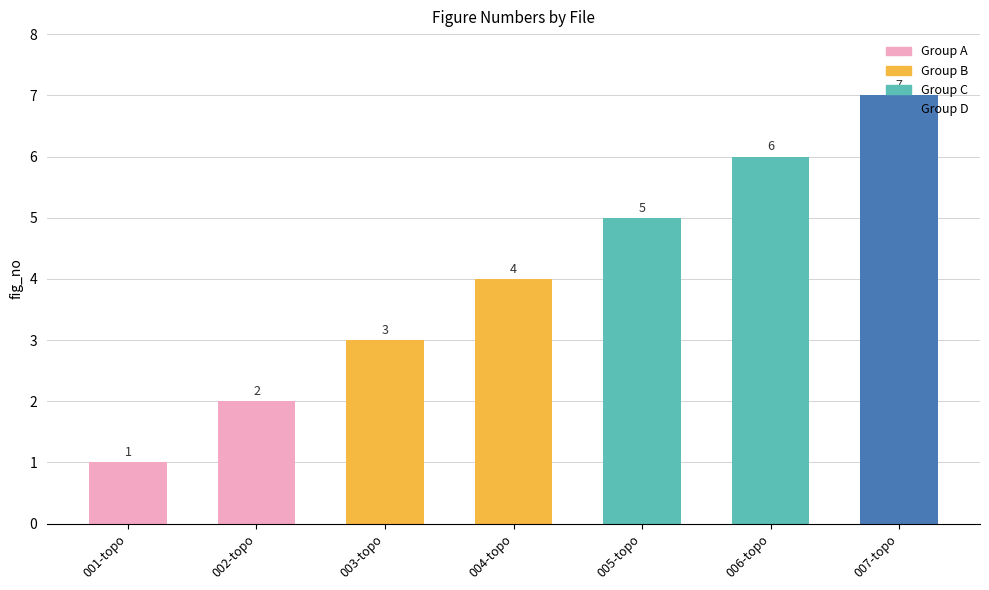

List the labels in order of value, largest first.

007-topo, 006-topo, 005-topo, 004-topo, 003-topo, 002-topo, 001-topo